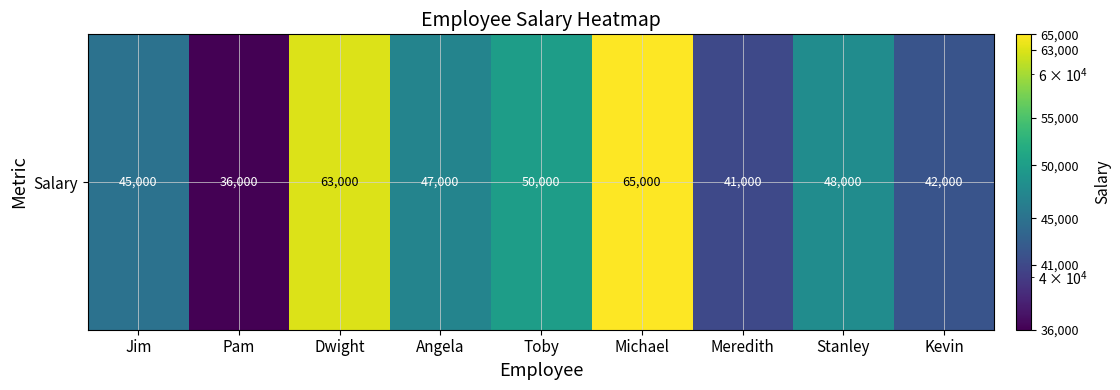

Reading left to right, extract all data points from this chart.

Jim=45000	Pam=36000	Dwight=63000	Angela=47000	Toby=50000	Michael=65000	Meredith=41000	Stanley=48000	Kevin=42000